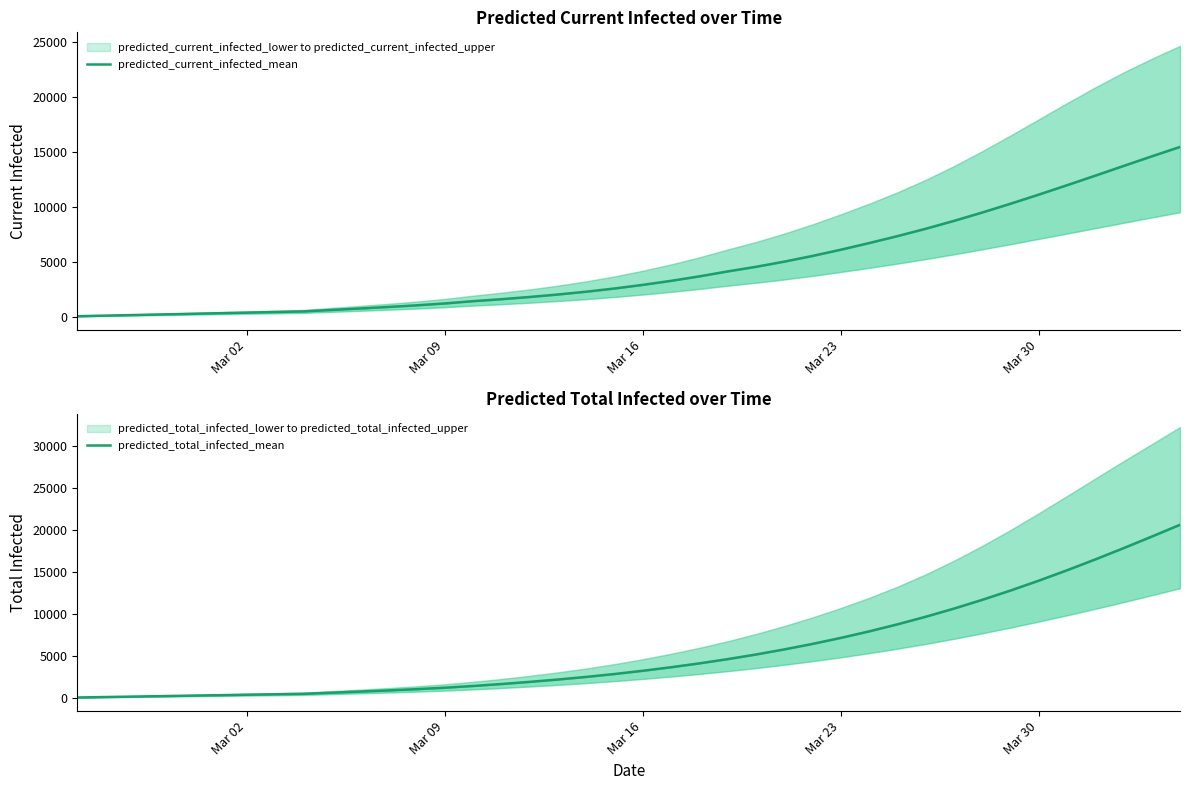

What position from the right is Mar 23?

13